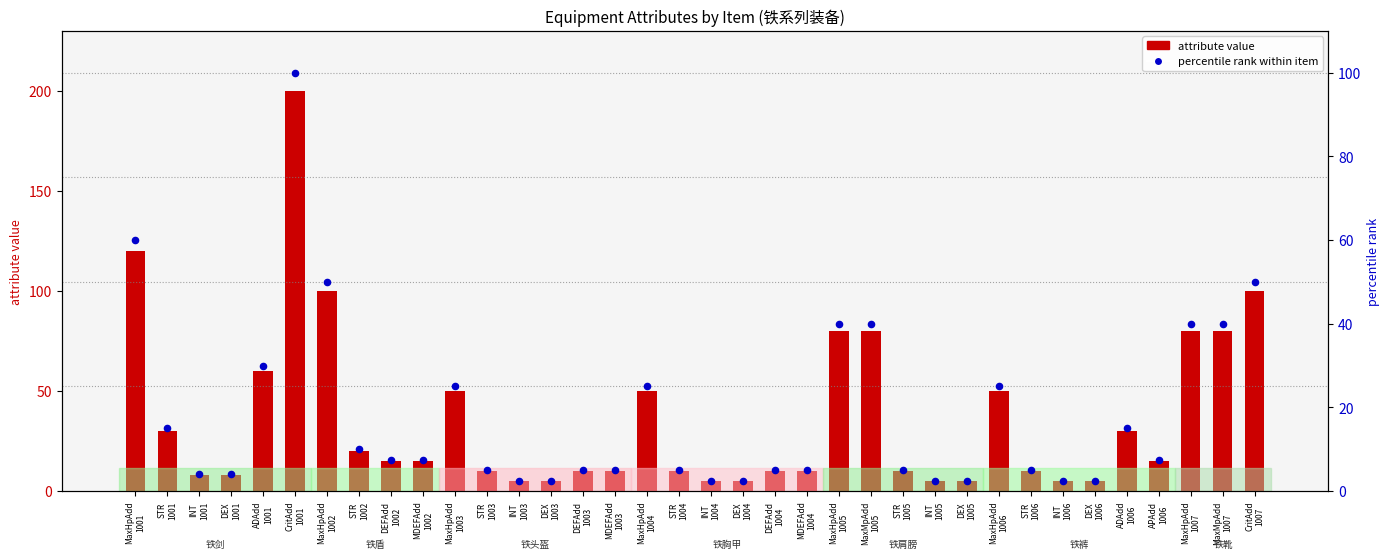

Is the value of percentile rank within item at INT
1004 greater than the value of attribute value at MaxHpAdd
1006?

No